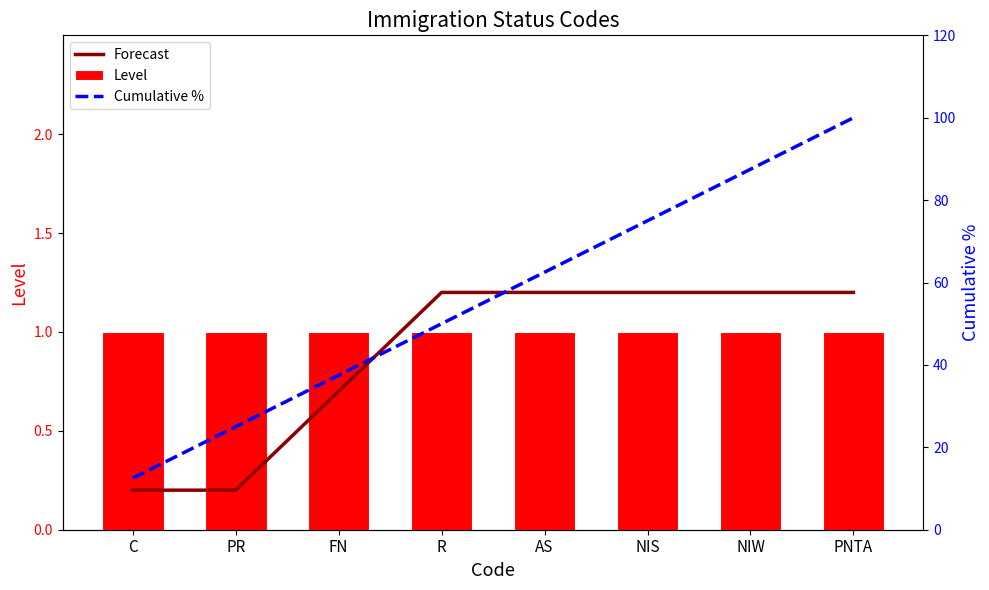

At how many categories does at least one series exceed 35?

6